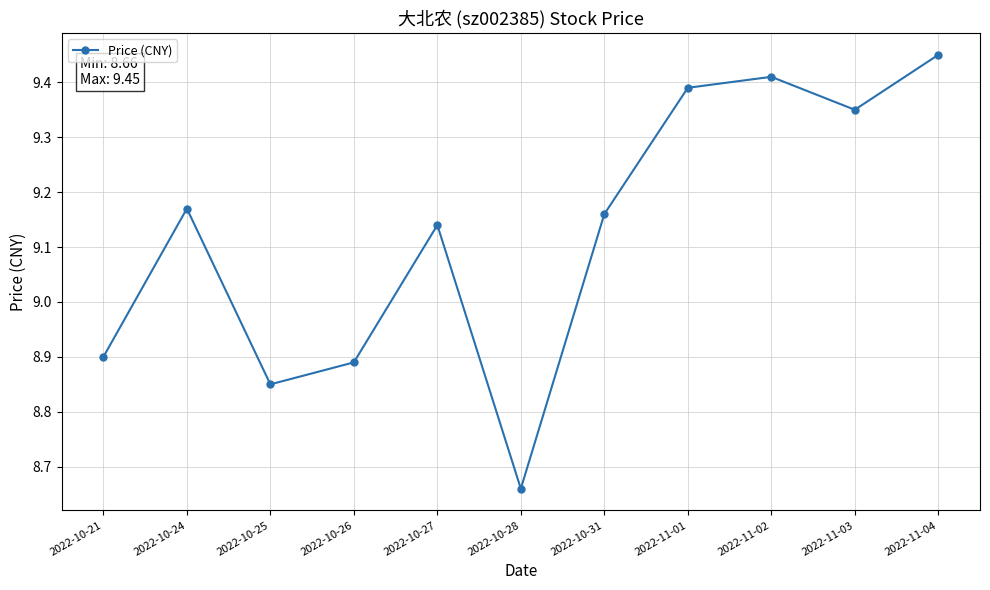

At which label does the data first exceed 9?

2022-10-24